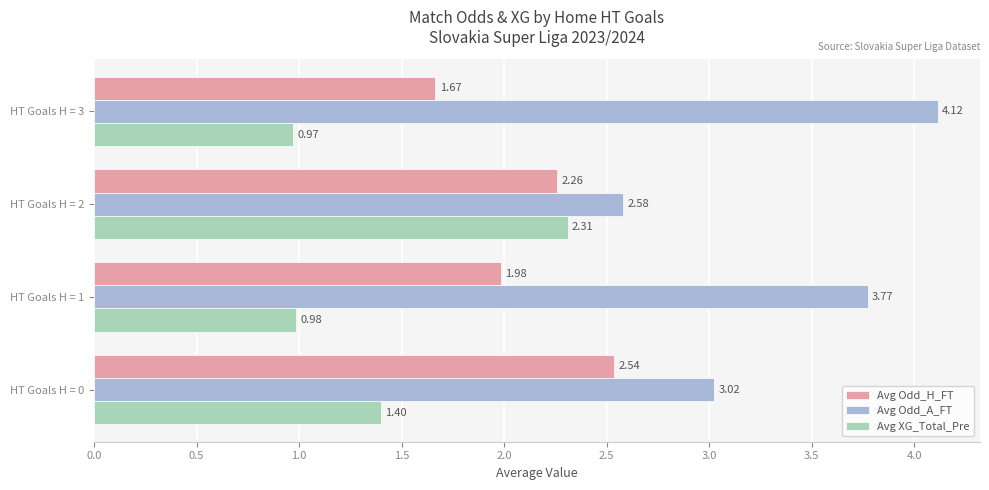

What is the average value of the Avg Odd_H_FT series?

2.1